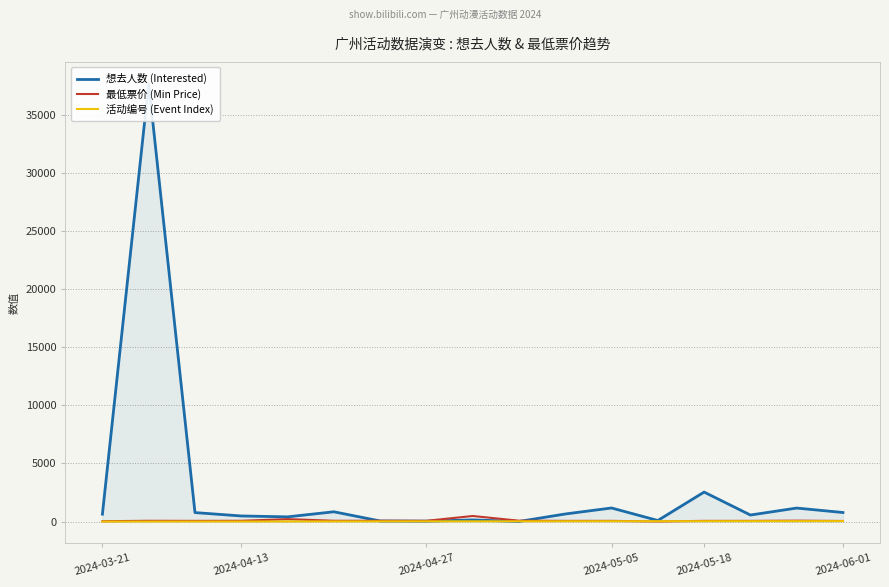

Is the value of 想去人数 (Interested) at 2024-03-21 greater than the value of 最低票价 (Min Price) at 14?

Yes